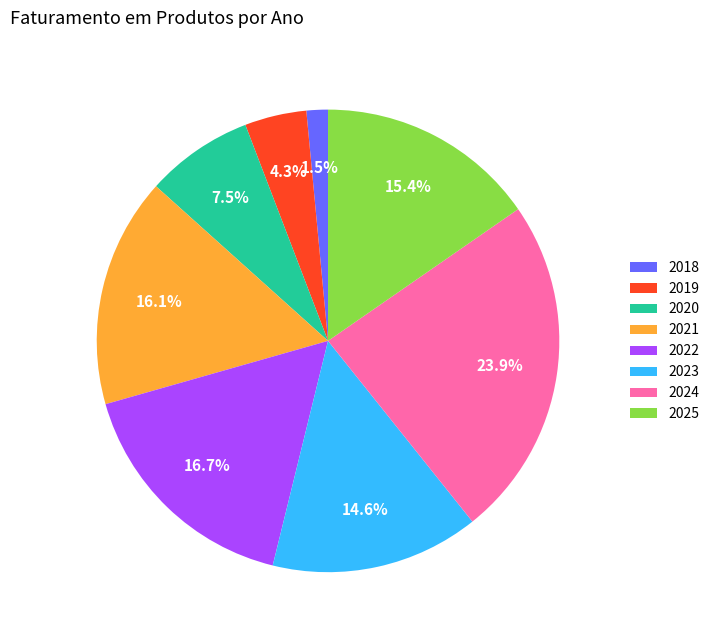

Count the number of slices in the pie.

8